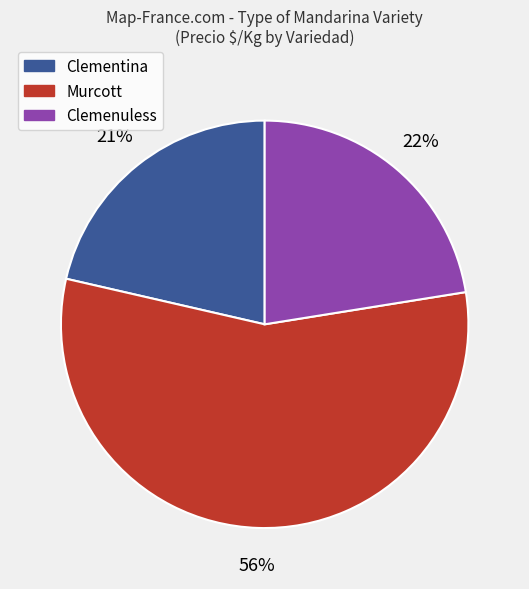

How many segments does this pie chart have?

3